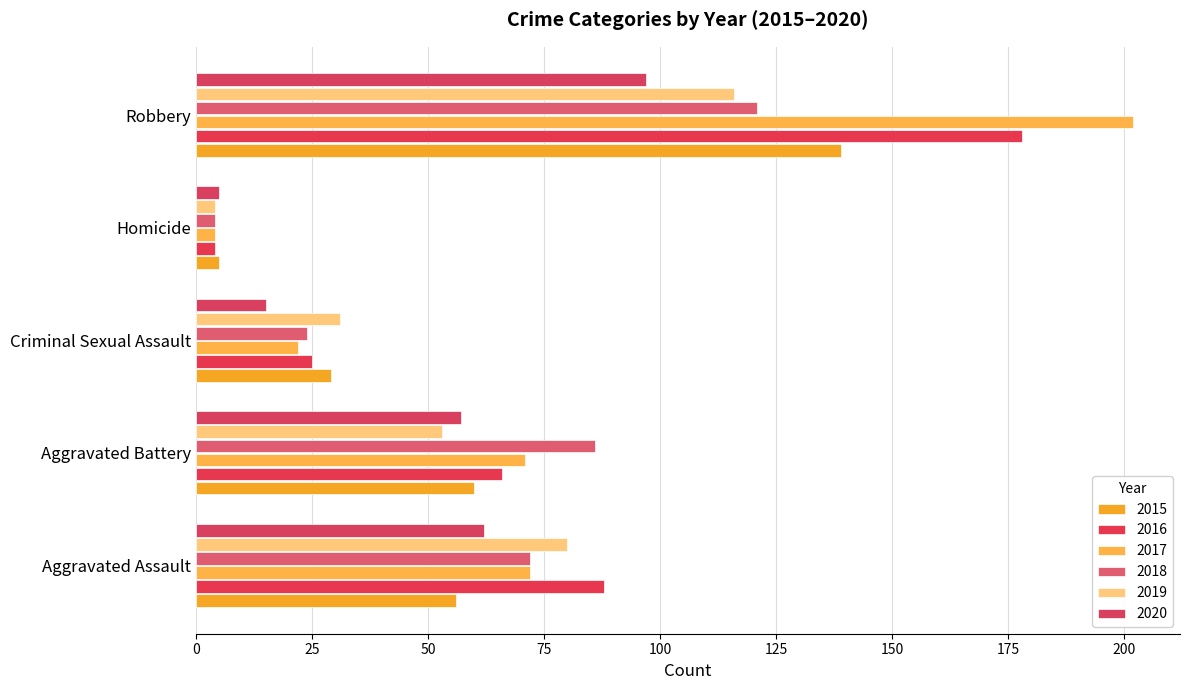

What is the sum of all 2020 values?

236